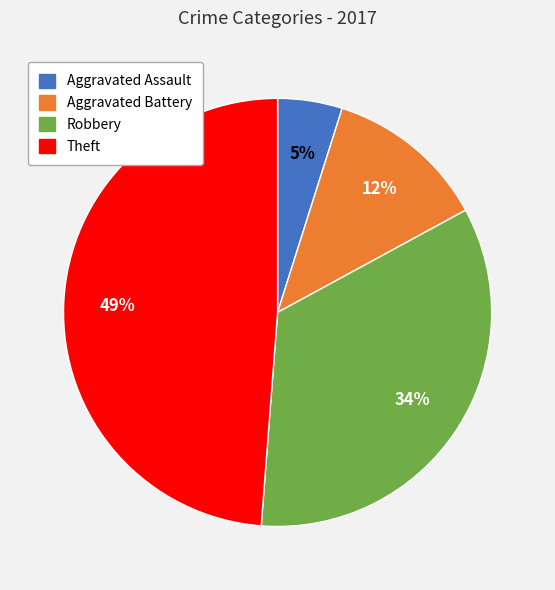

Which category has the biggest portion of the pie?

Theft